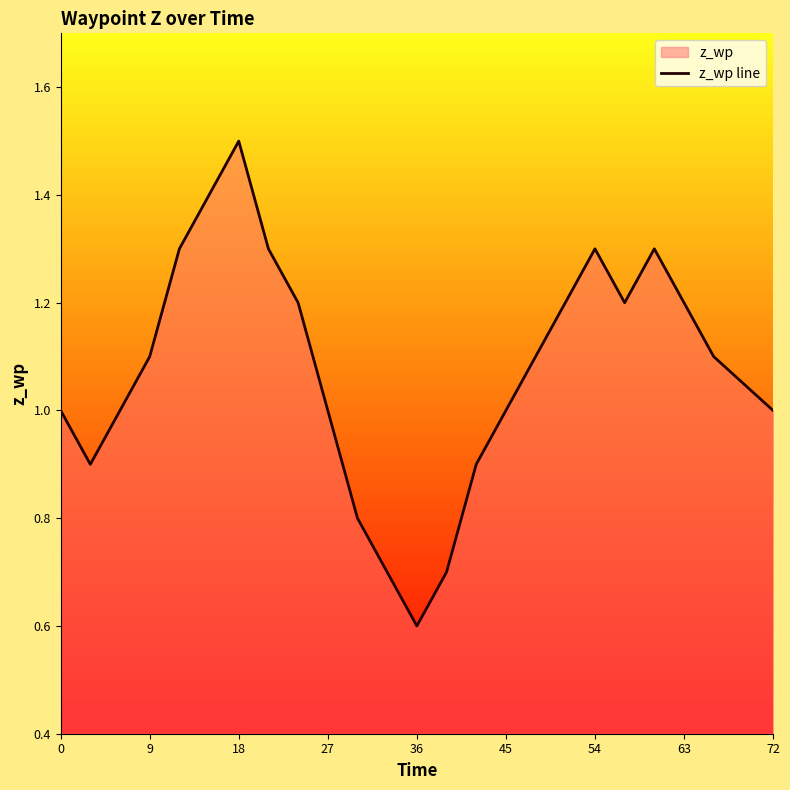

What is the maximum value shown in the chart?

1.5